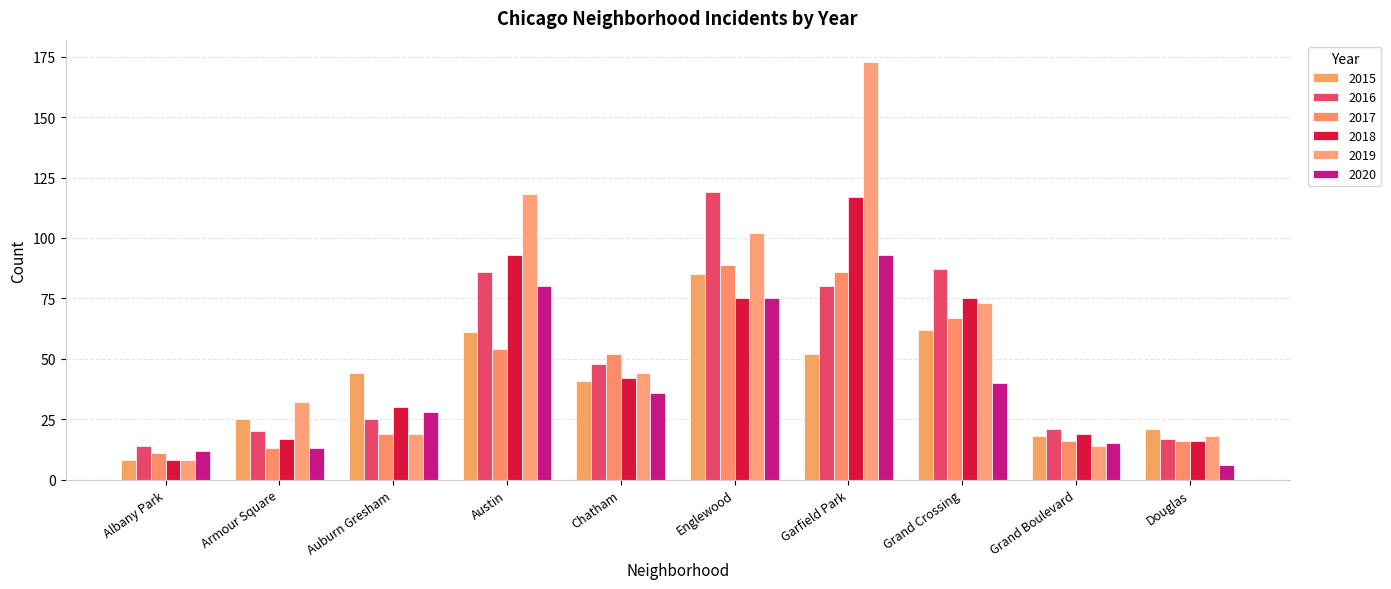

Is it true that 2020 equals 99 at Englewood?

False